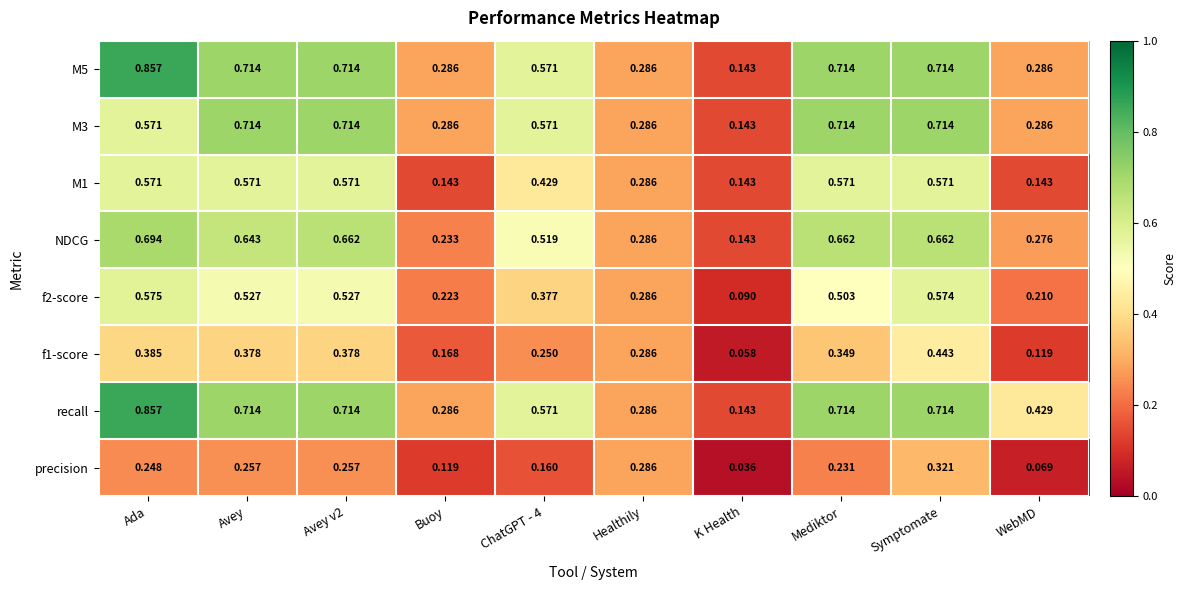

Which label corresponds to the smallest value in the chart?

K Health